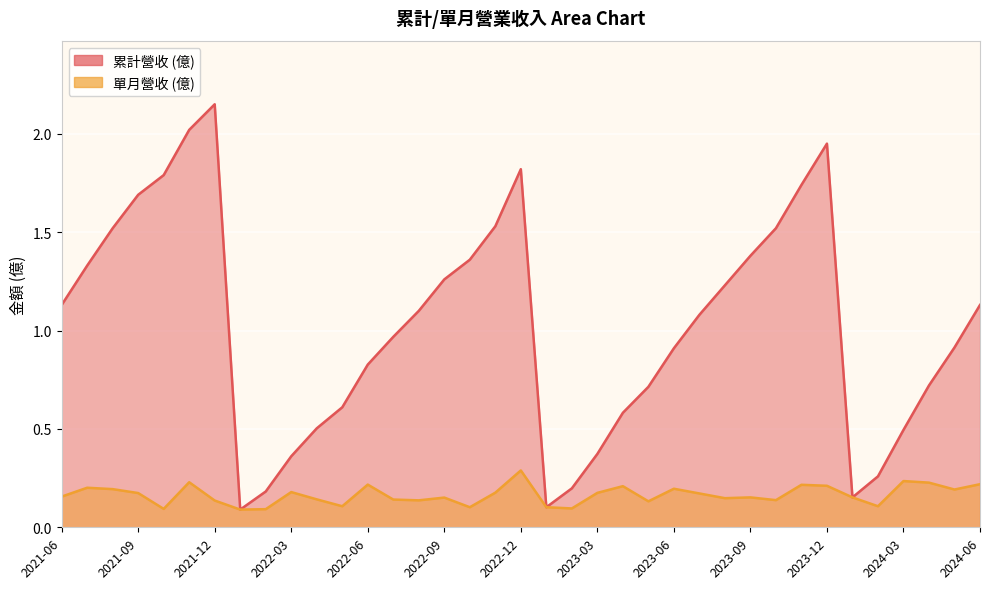

Which category has the highest value in the 單月營收 (億) series?

2022-12